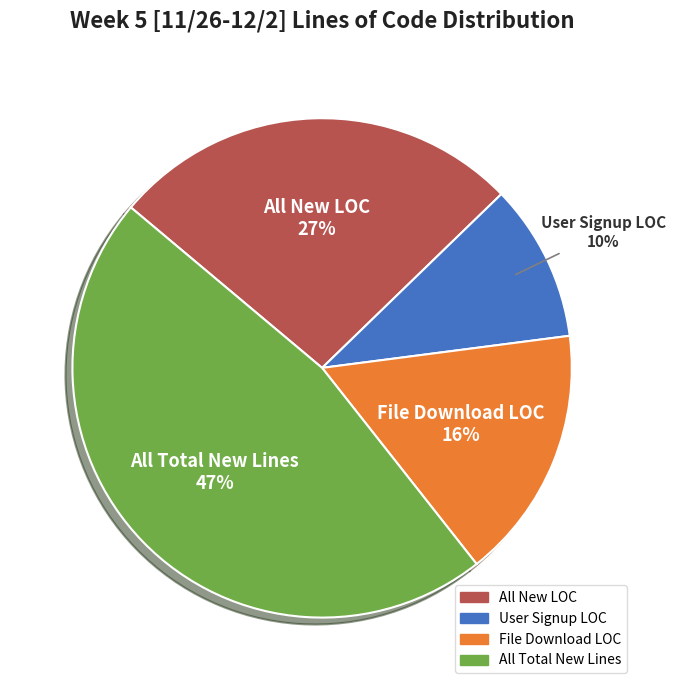

What percentage is the All New LOC slice, to the nearest percent?

27%